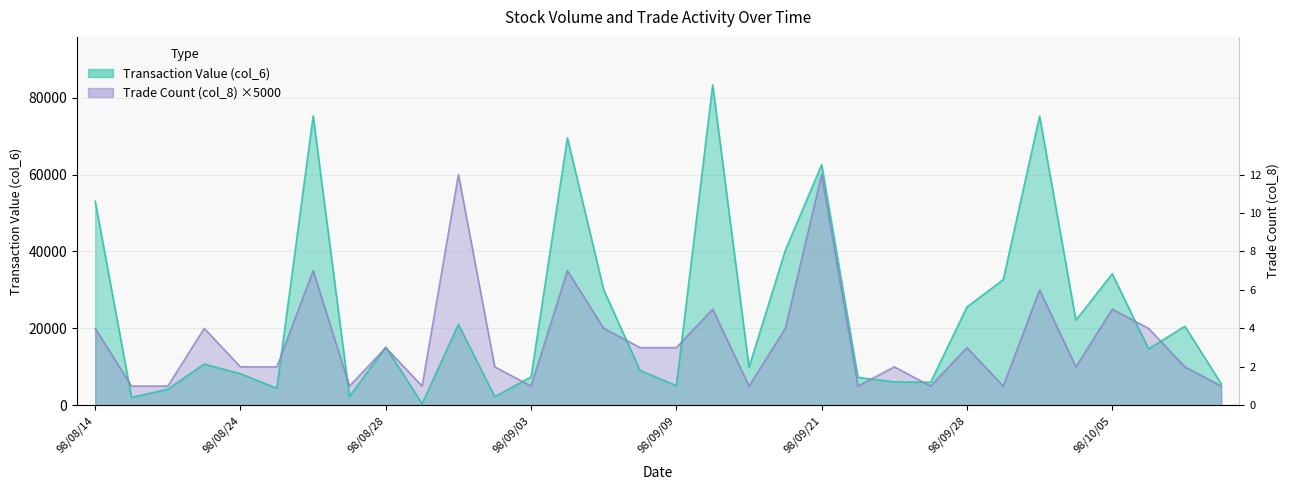

What are all the series names shown in the legend?

Transaction Value (col_6), Trade Count (col_8)